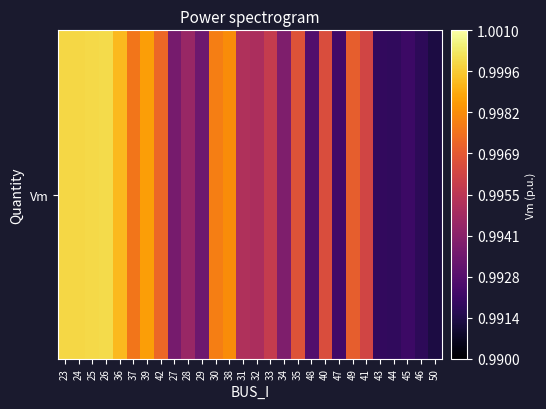

What is the approximate value at 38?

1.0